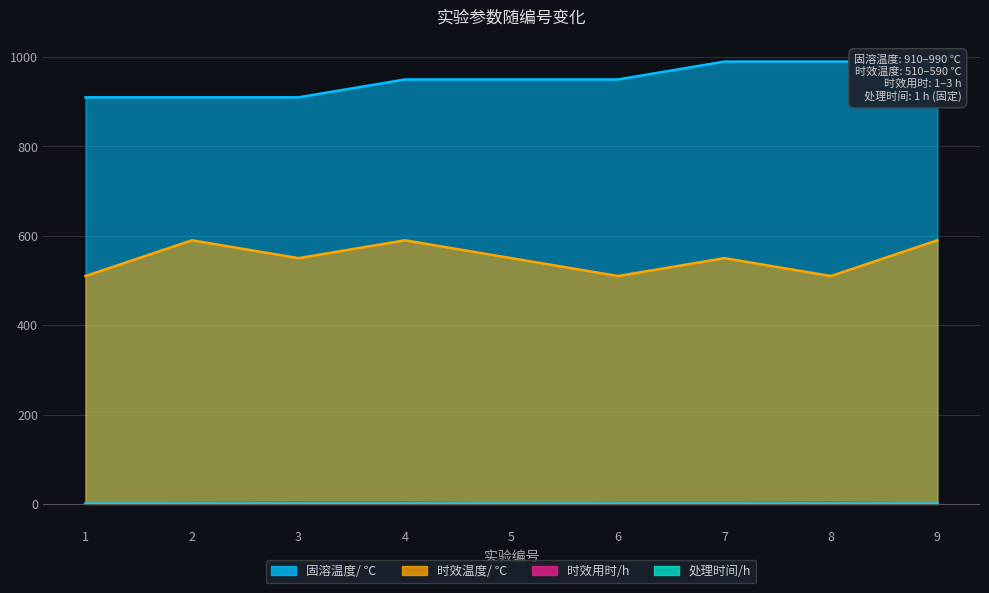

Between 1 and 7, which is larger?

7